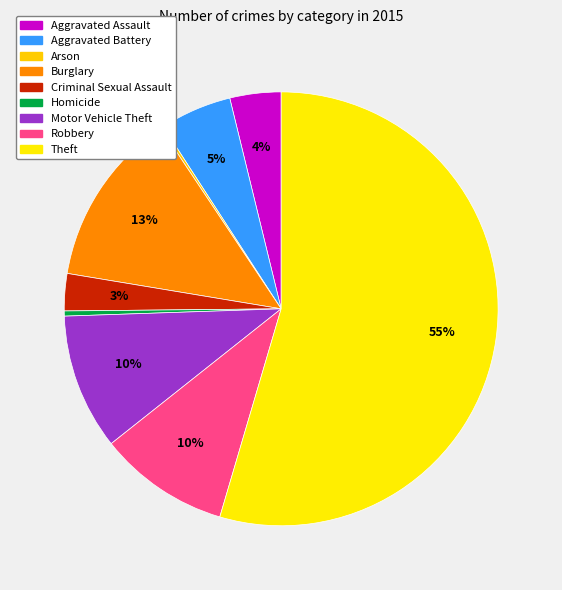

What percentage is the Criminal Sexual Assault slice, to the nearest percent?

3%